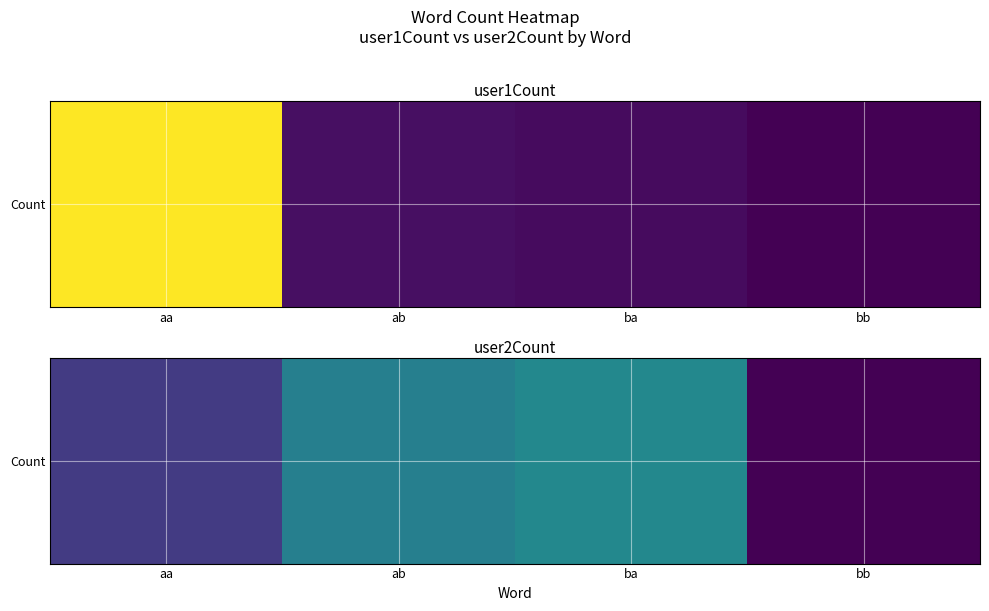

Is it true that the value at aa is 104?

True